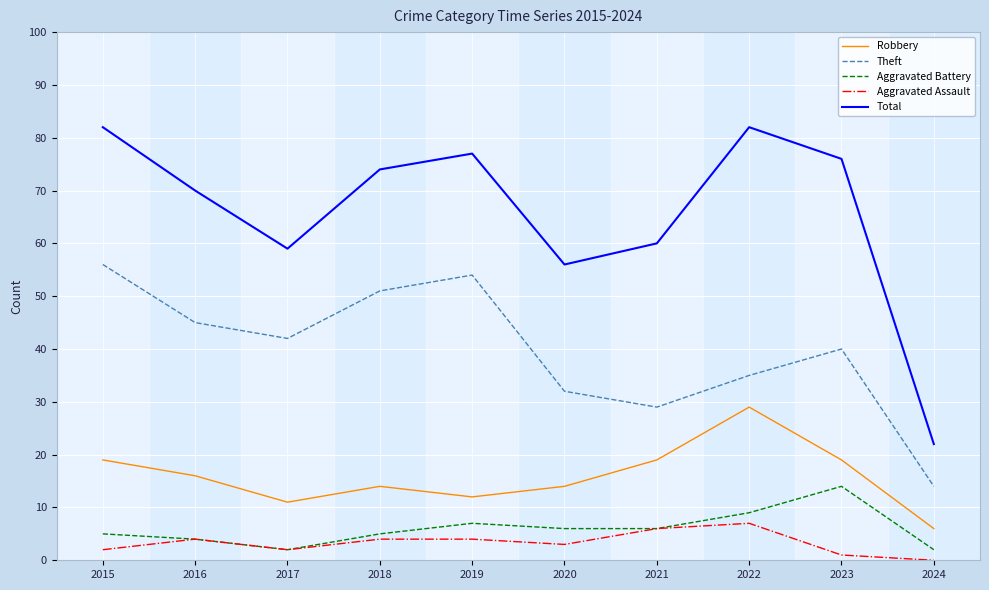

Which series has the largest total across all categories?

Total